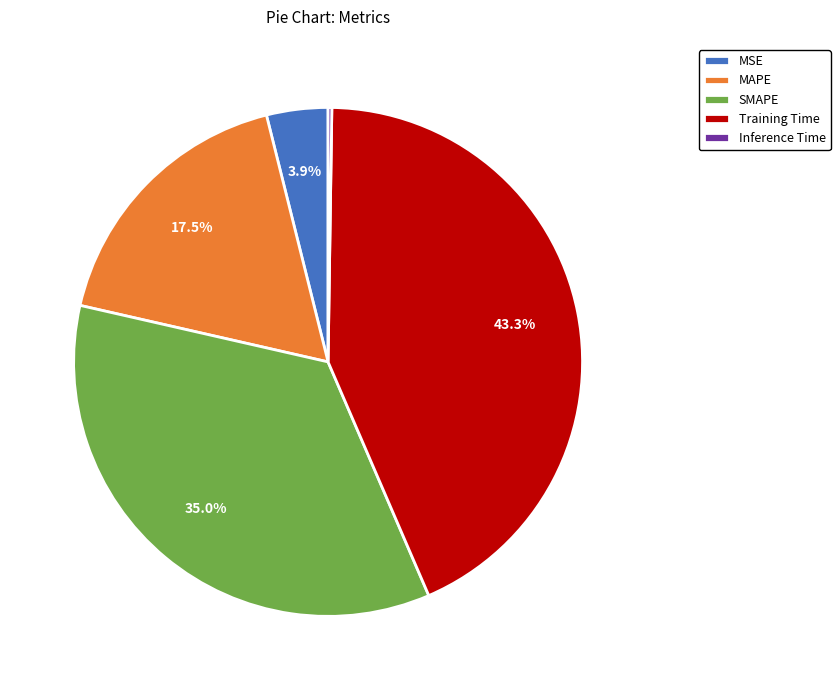

Combined, do MAPE and MSE account for over 50%?

No